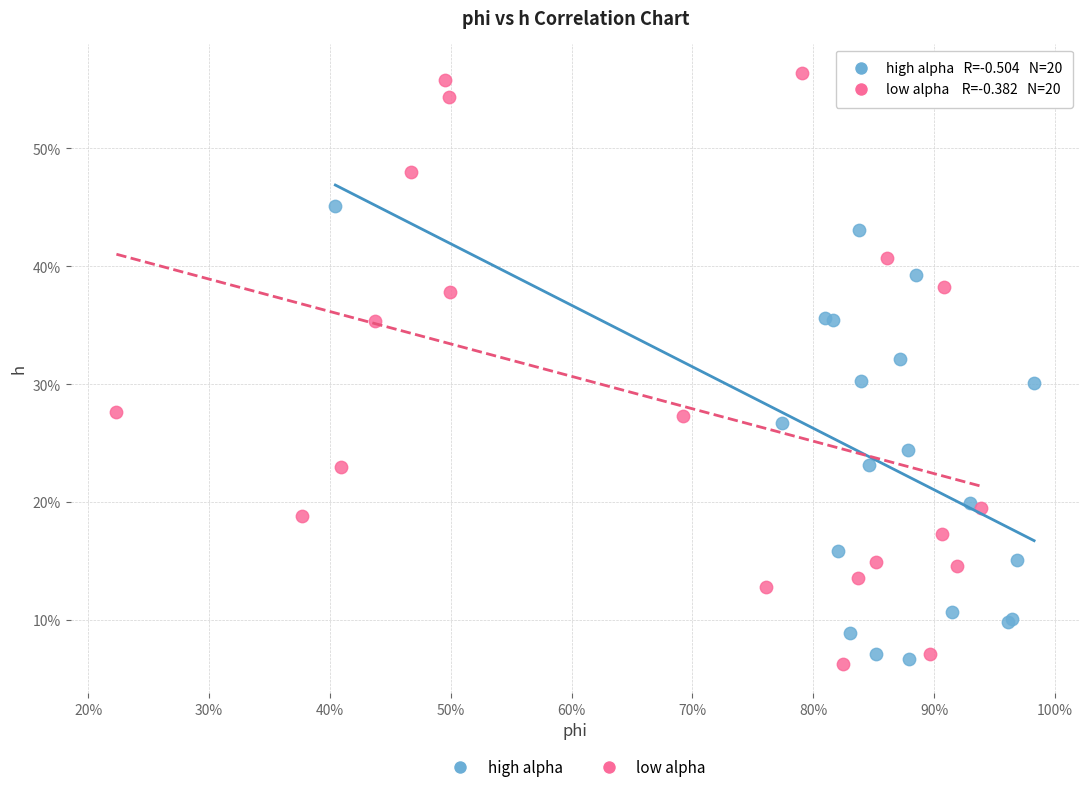

Which series reaches the maximum Y coordinate?

low alpha